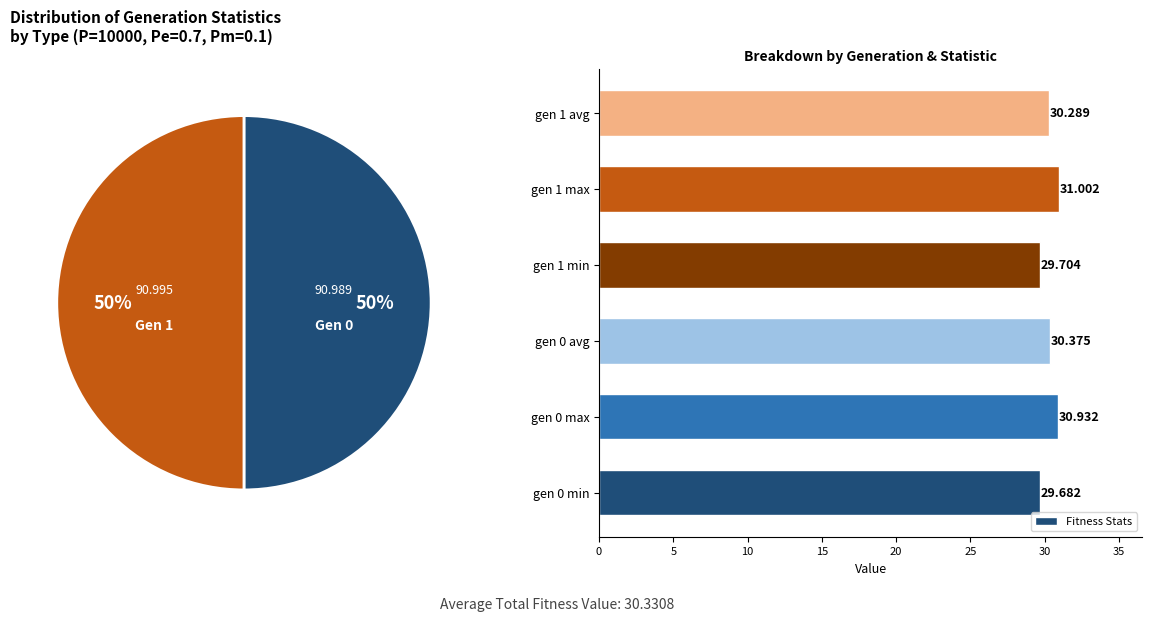

The gen 1 avg slice represents 7% of the pie. True or false?

False